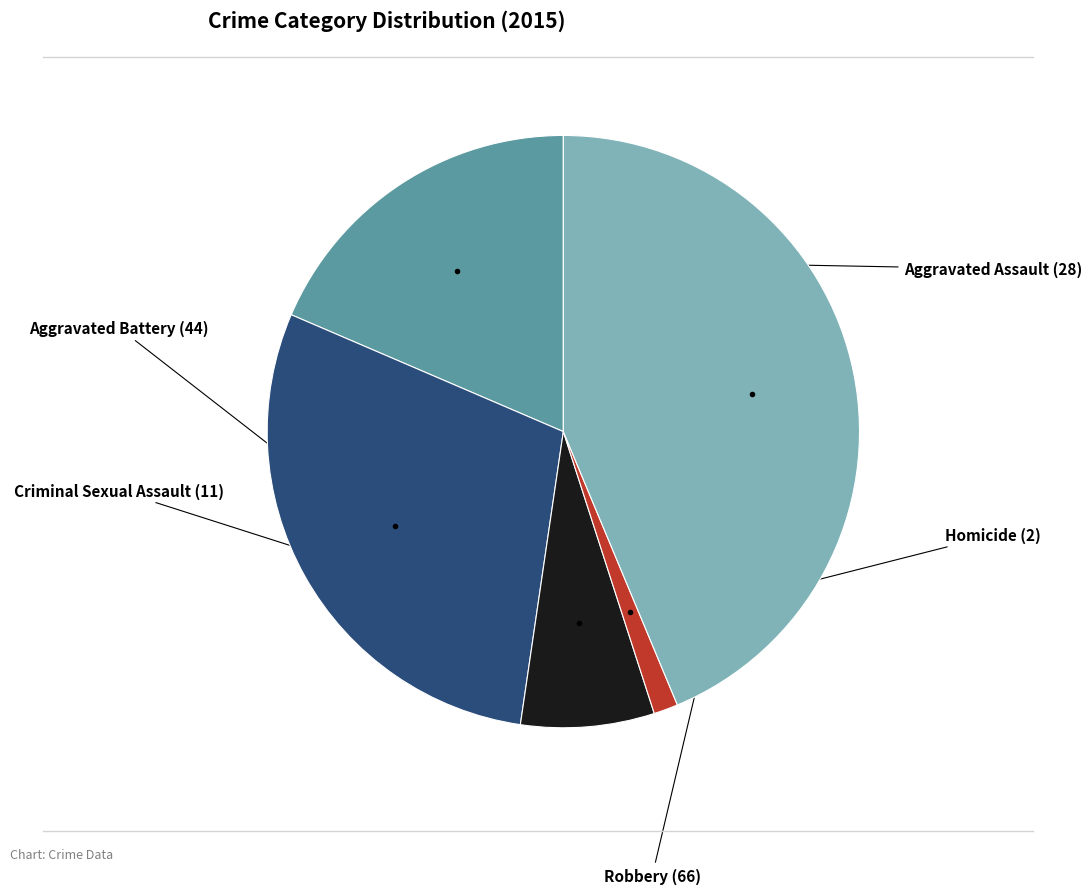

Is there any slice that represents more than half of the pie?

No